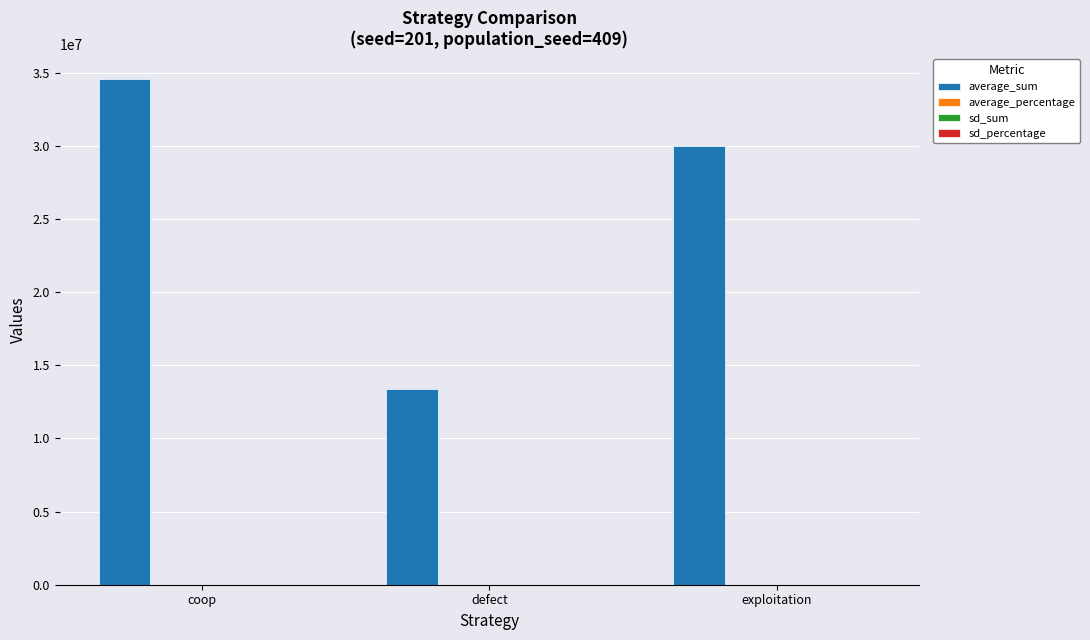

At which category is the sum across all series the highest?

coop